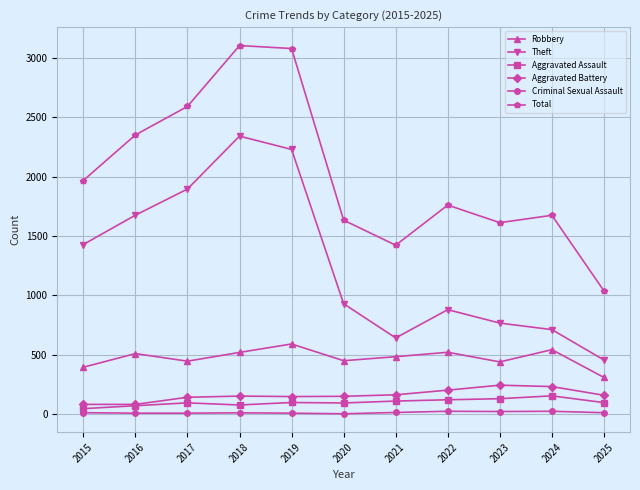

What is the difference between the highest and lowest values at 2017?

2584